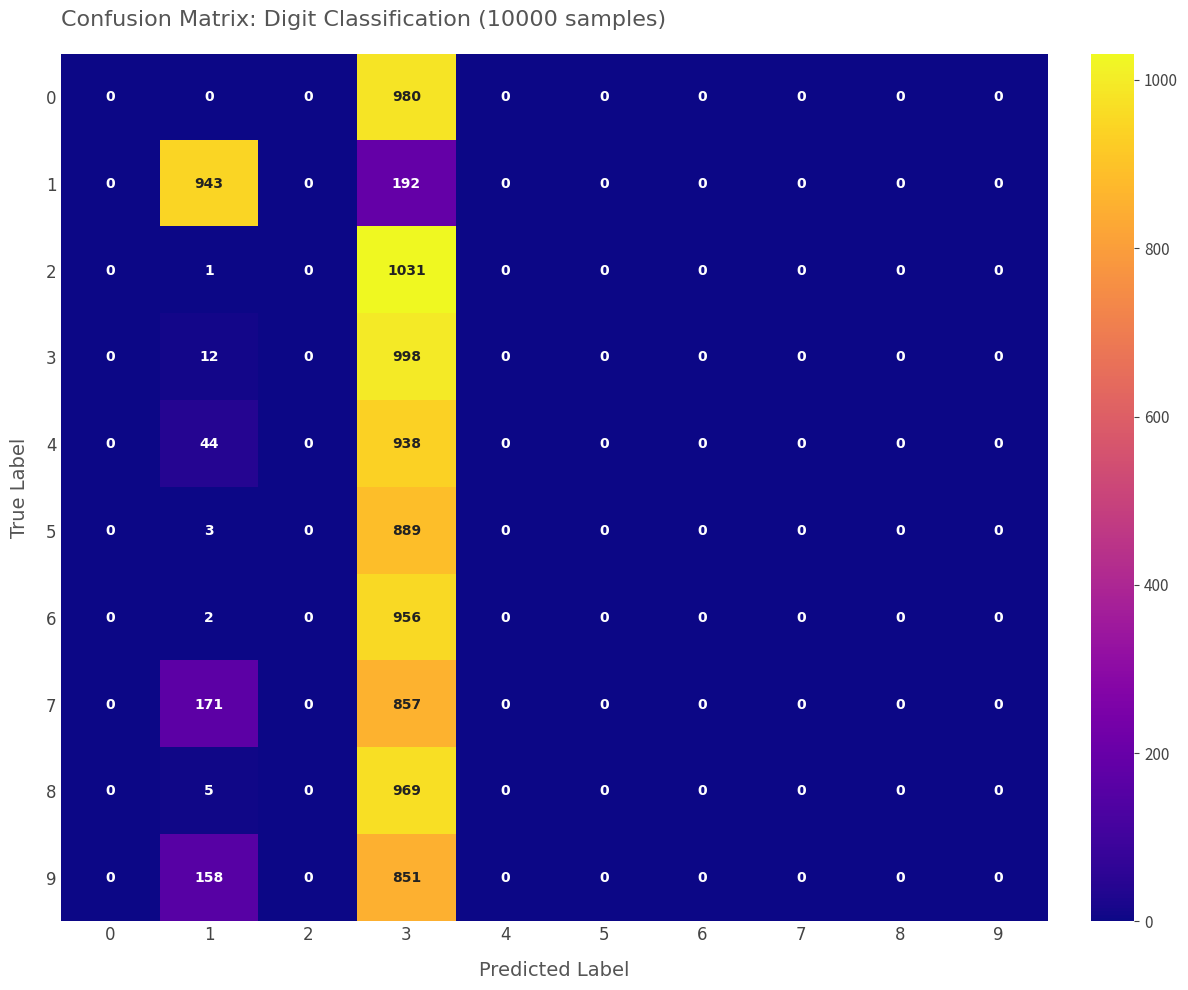

What is the difference between the maximum and minimum values in the 9 series?

851